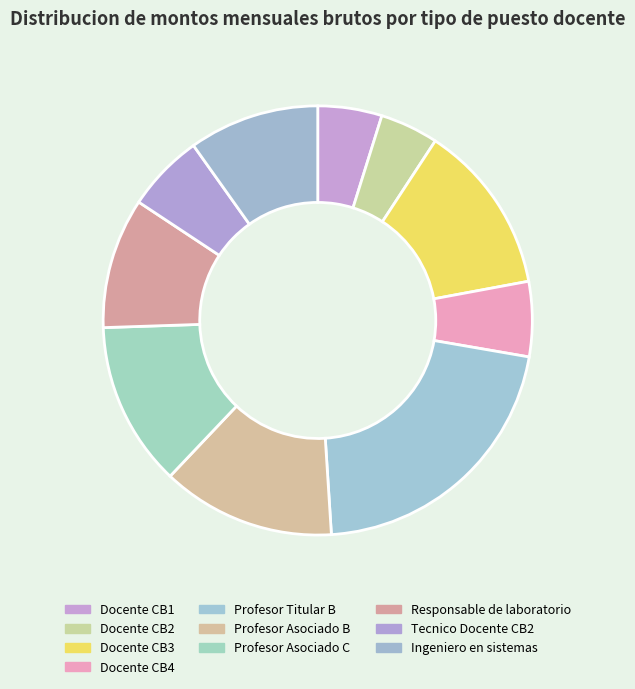

The Profesor Asociado B slice represents 7% of the pie. True or false?

False